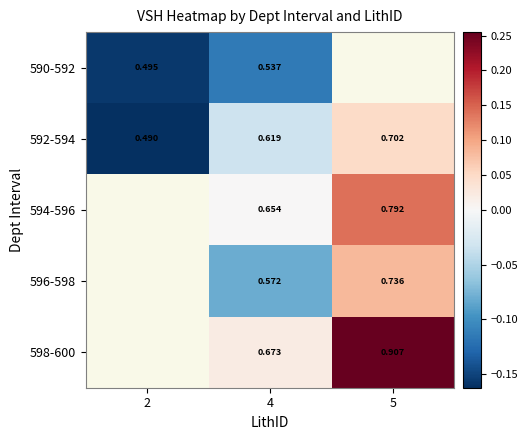

The value of 598-600 at 5 is 0.1. True or false?

False